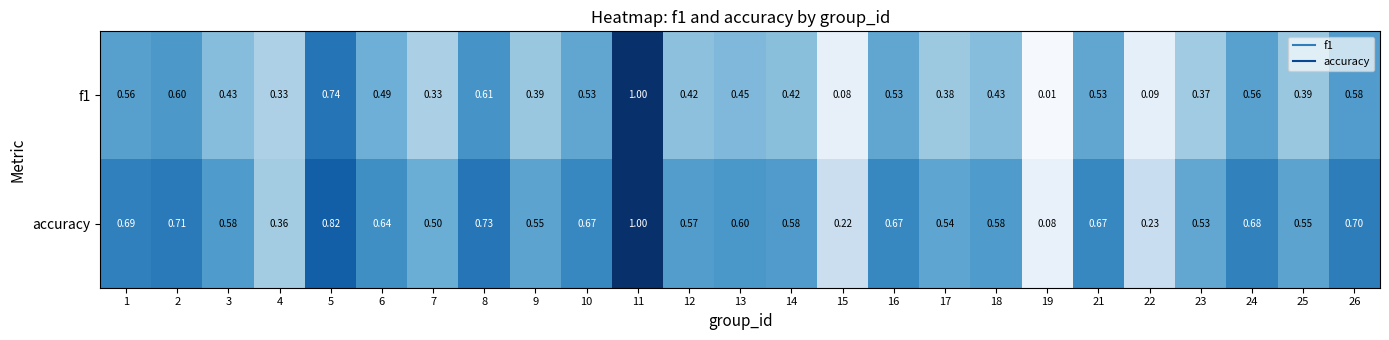

Which series has the largest total across all categories?

accuracy